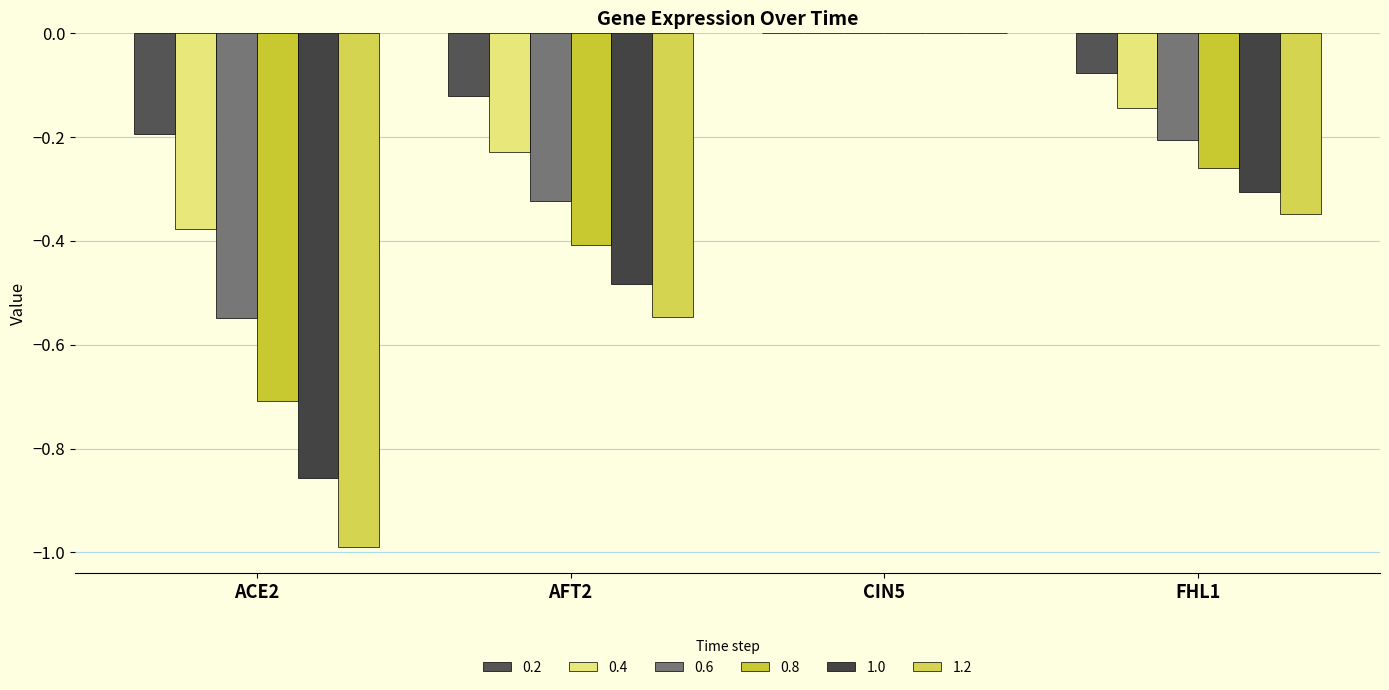

How many 1.2 values are between 0 and 1?

1